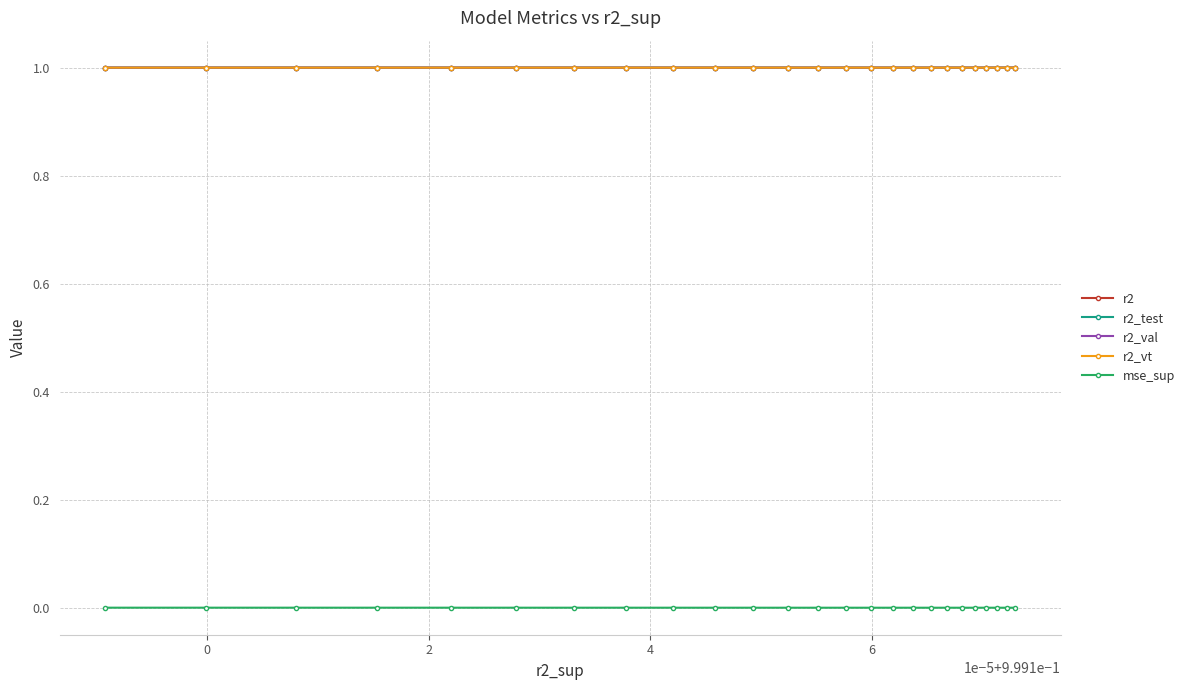

Rank the series by their maximum value, from lowest to highest.

mse_sup, r2, r2_val, r2_vt, r2_test